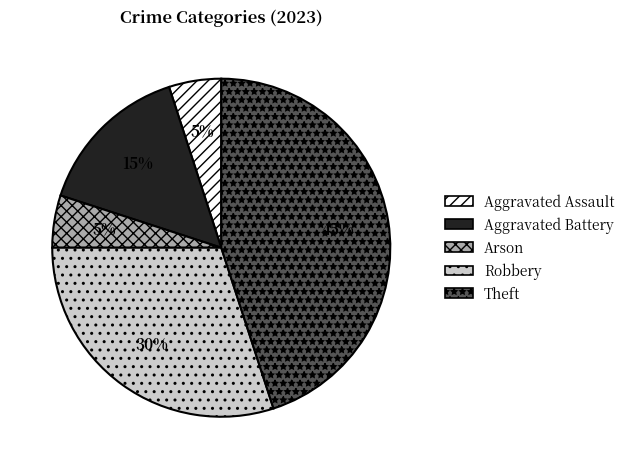

True or false: Theft accounts for 45% of the total.

True